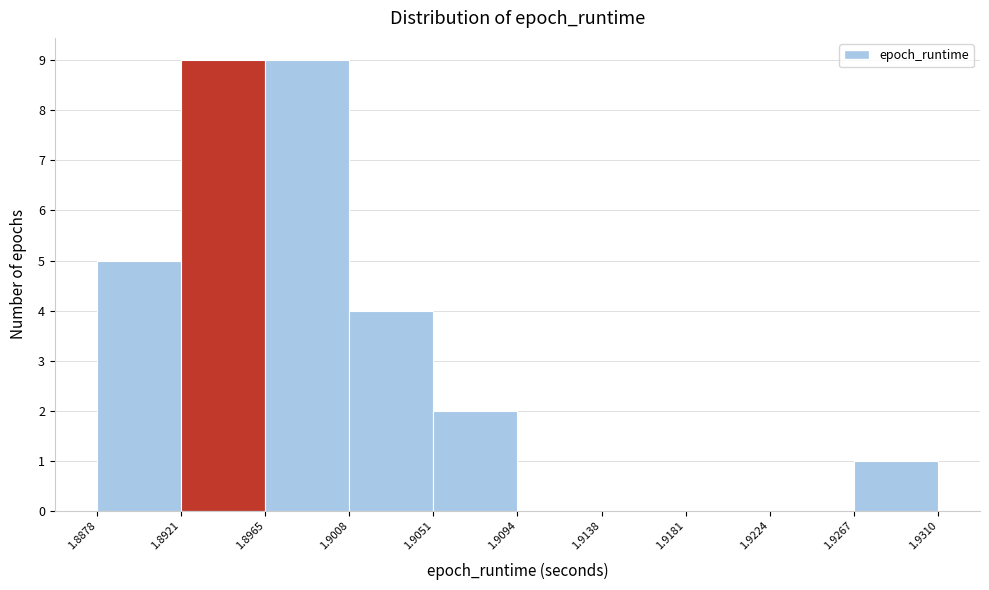

Reading left to right, list every bar in this chart as the range it spans on the x-axis followed by its height. The values are not printed on the chart, so give them approximately, as read against the axis.

1.8878 to 1.8921: 5
1.8921 to 1.8965: 9
1.8965 to 1.9008: 9
1.9008 to 1.9051: 4
1.9051 to 1.9094: 2
1.9094 to 1.9138: 0
1.9138 to 1.9181: 0
1.9181 to 1.9224: 0
1.9224 to 1.9267: 0
1.9267 to 1.9310: 1